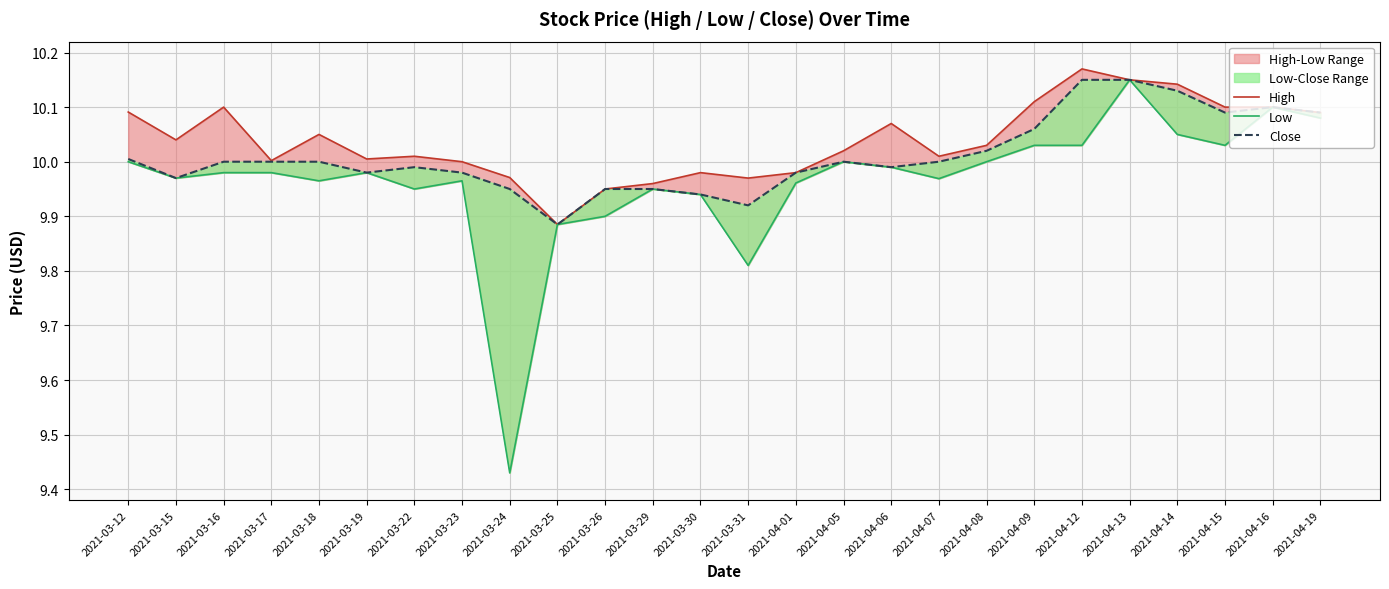

What is the difference between the High values at 2021-04-08 and 2021-03-24?

0.1